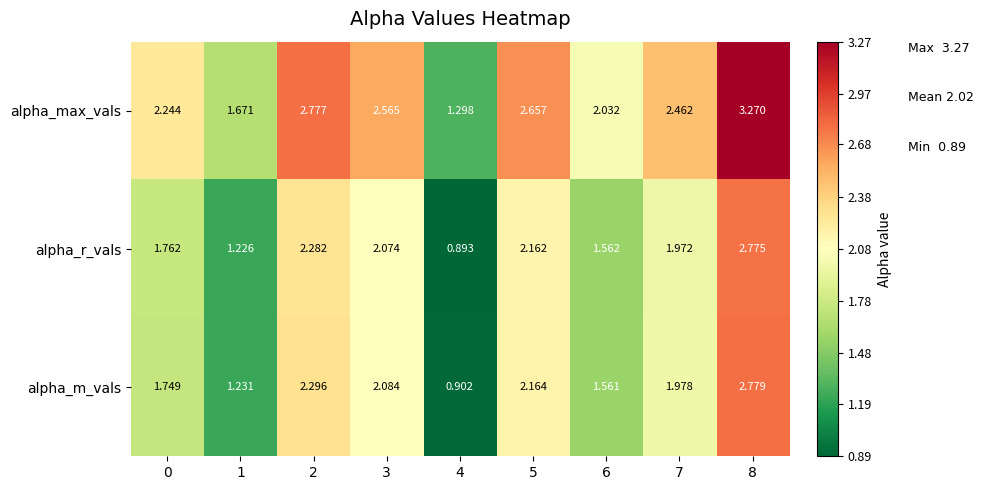

Rank the series by their maximum value, from highest to lowest.

alpha_max_vals, alpha_m_vals, alpha_r_vals